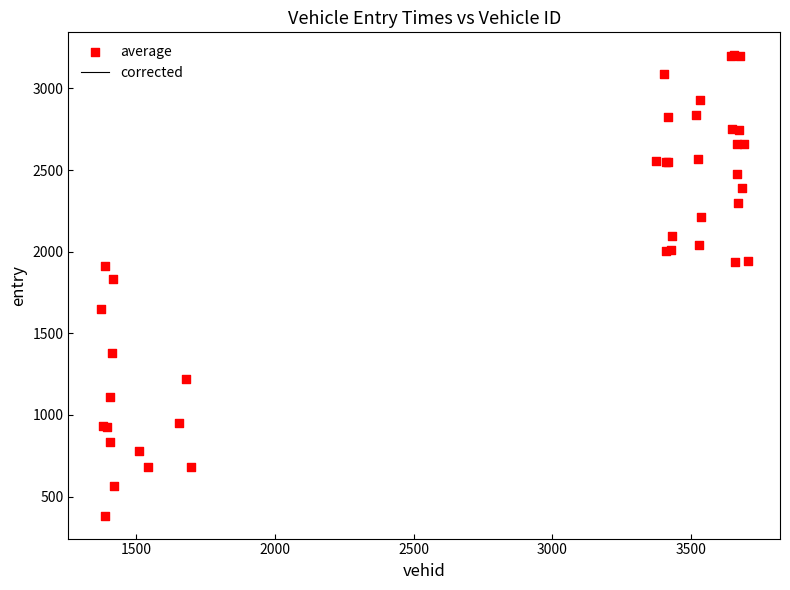

What Y value in the scatter plot is closest to 1793?

1830.9